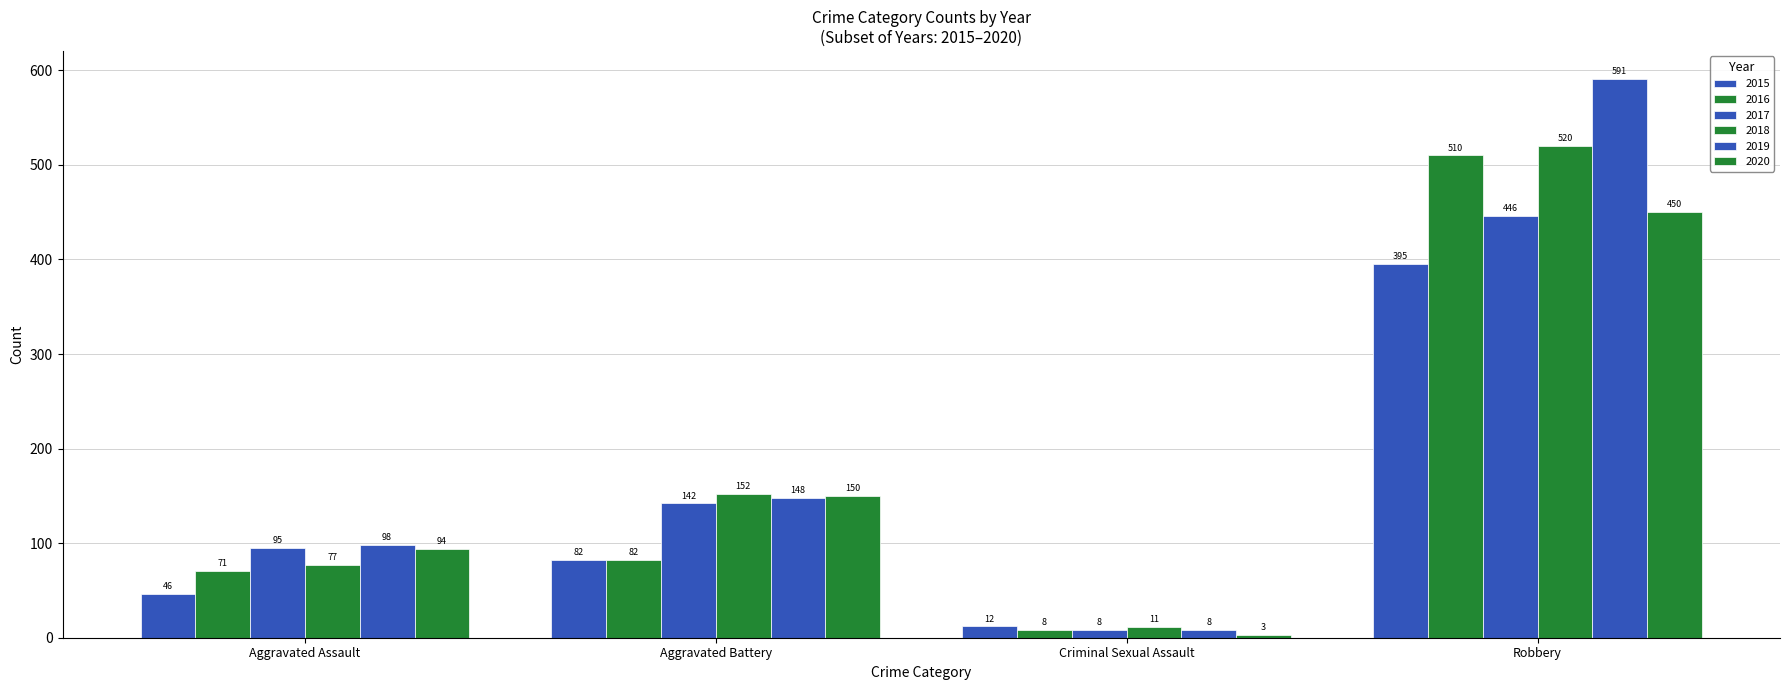

How many series are shown in this chart?

6